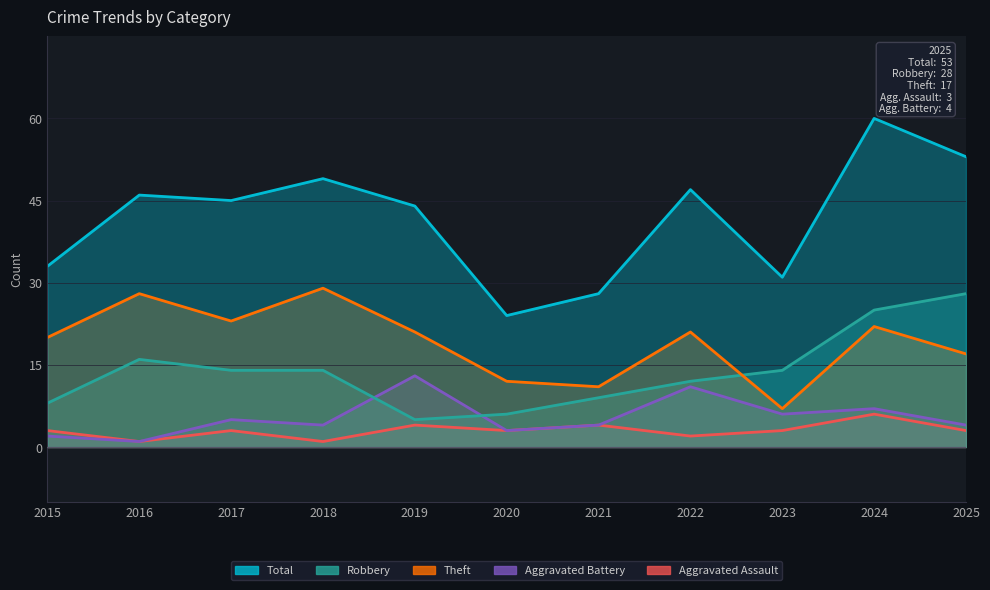

Which series changed the most between 2018 and 2019?

Aggravated Battery